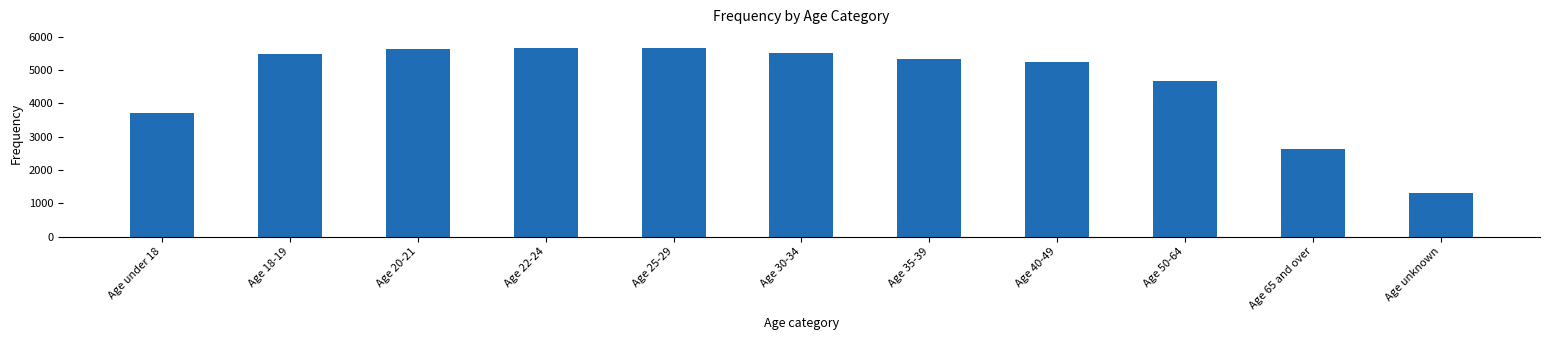

What is the value of the 11th bar from the left?

1322